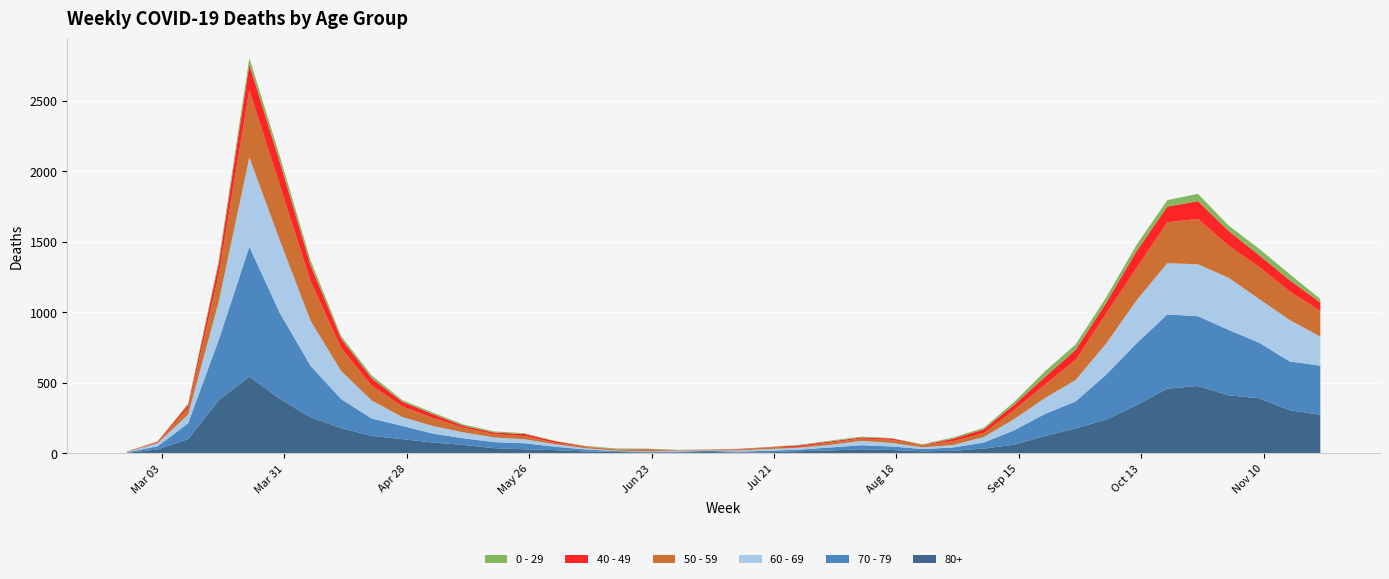

Reading left to right, list all the values displayed in this chart.

80+: 2020-02-24=3	2020-03-02=27	2020-03-09=100	2020-03-16=377	2020-03-23=544	2020-03-30=385	2020-04-06=255	2020-04-13=178	2020-04-20=123	2020-04-27=100	2020-05-04=76	2020-05-11=59	2020-05-18=36	2020-05-25=28	2020-06-01=22	2020-06-08=13	2020-06-15=9	2020-06-22=6	2020-06-29=7	2020-07-06=9	2020-07-13=5	2020-07-20=7	2020-07-27=15	2020-08-03=20	2020-08-10=28	2020-08-17=23	2020-08-24=14	2020-08-31=17	2020-09-07=33	2020-09-14=61	2020-09-21=122	2020-09-28=176	2020-10-05=239	2020-10-12=342	2020-10-19=458	2020-10-26=477	2020-11-02=411	2020-11-09=390	2020-11-16=305	2020-11-23=273
70 - 79: 2020-02-24=4	2020-03-02=22	2020-03-09=113	2020-03-16=427	2020-03-23=920	2020-03-30=608	2020-04-06=365	2020-04-13=206	2020-04-20=123	2020-04-27=94	2020-05-04=63	2020-05-11=47	2020-05-18=43	2020-05-25=43	2020-06-01=24	2020-06-08=14	2020-06-15=6	2020-06-22=5	2020-06-29=5	2020-07-06=8	2020-07-13=7	2020-07-20=11	2020-07-27=11	2020-08-03=21	2020-08-10=29	2020-08-17=25	2020-08-24=16	2020-08-31=24	2020-09-07=43	2020-09-14=102	2020-09-21=157	2020-09-28=191	2020-10-05=318	2020-10-12=439	2020-10-19=526	2020-10-26=495	2020-11-02=464	2020-11-09=394	2020-11-16=346	2020-11-23=348
60 - 69: 2020-02-24=2	2020-03-02=22	2020-03-09=61	2020-03-16=272	2020-03-23=634	2020-03-30=514	2020-04-06=320	2020-04-13=199	2020-04-20=128	2020-04-27=63	2020-05-04=54	2020-05-11=42	2020-05-18=33	2020-05-25=28	2020-06-01=18	2020-06-08=8	2020-06-15=3	2020-06-22=3	2020-06-29=6	2020-07-06=3	2020-07-13=8	2020-07-20=12	2020-07-27=13	2020-08-03=19	2020-08-10=31	2020-08-17=25	2020-08-24=12	2020-08-31=17	2020-09-07=39	2020-09-14=80	2020-09-21=112	2020-09-28=152	2020-10-05=221	2020-10-12=305	2020-10-19=364	2020-10-26=368	2020-11-02=370	2020-11-09=310	2020-11-16=294	2020-11-23=206
50 - 59: 2020-02-24=3	2020-03-02=7	2020-03-09=48	2020-03-16=190	2020-03-23=475	2020-03-30=392	2020-04-06=281	2020-04-13=163	2020-04-20=106	2020-04-27=75	2020-05-04=57	2020-05-11=33	2020-05-18=23	2020-05-25=23	2020-06-01=9	2020-06-08=10	2020-06-15=8	2020-06-22=9	2020-06-29=3	2020-07-06=5	2020-07-13=6	2020-07-20=12	2020-07-27=8	2020-08-03=16	2020-08-10=16	2020-08-17=22	2020-08-24=15	2020-08-31=28	2020-09-07=28	2020-09-14=64	2020-09-21=95	2020-09-28=142	2020-10-05=212	2020-10-12=230	2020-10-19=290	2020-10-26=322	2020-11-02=227	2020-11-09=228	2020-11-16=202	2020-11-23=182
40 - 49: 2020-02-24=0	2020-03-02=5	2020-03-09=21	2020-03-16=79	2020-03-23=183	2020-03-30=163	2020-04-06=111	2020-04-13=66	2020-04-20=51	2020-04-27=33	2020-05-04=27	2020-05-11=13	2020-05-18=12	2020-05-25=14	2020-06-01=12	2020-06-08=3	2020-06-15=2	2020-06-22=5	2020-06-29=1	2020-07-06=1	2020-07-13=4	2020-07-20=2	2020-07-27=10	2020-08-03=8	2020-08-10=8	2020-08-17=10	2020-08-24=2	2020-08-31=17	2020-09-07=26	2020-09-14=38	2020-09-21=55	2020-09-28=72	2020-10-05=76	2020-10-12=120	2020-10-19=111	2020-10-26=126	2020-11-02=105	2020-11-09=83	2020-11-16=80	2020-11-23=60
0 - 29: 2020-02-24=1	2020-03-02=0	2020-03-09=10	2020-03-16=25	2020-03-23=47	2020-03-30=42	2020-04-06=36	2020-04-13=19	2020-04-20=20	2020-04-27=12	2020-05-04=11	2020-05-11=10	2020-05-18=8	2020-05-25=6	2020-06-01=2	2020-06-08=4	2020-06-15=6	2020-06-22=5	2020-06-29=2	2020-07-06=1	2020-07-13=2	2020-07-20=1	2020-07-27=3	2020-08-03=6	2020-08-10=6	2020-08-17=2	2020-08-24=5	2020-08-31=9	2020-09-07=11	2020-09-14=20	2020-09-21=40	2020-09-28=38	2020-10-05=39	2020-10-12=44	2020-10-19=46	2020-10-26=52	2020-11-02=38	2020-11-09=45	2020-11-16=43	2020-11-23=25